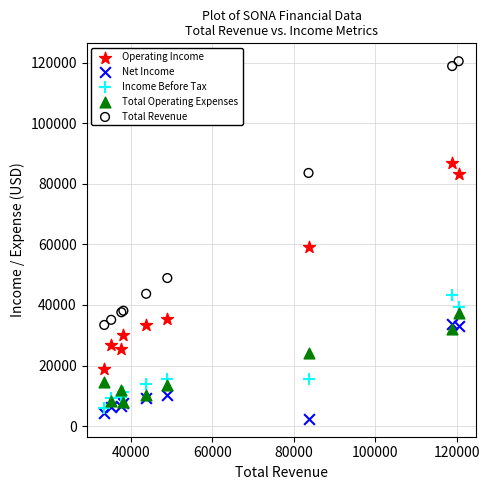

Which series contains the highest Y value?

Total Revenue